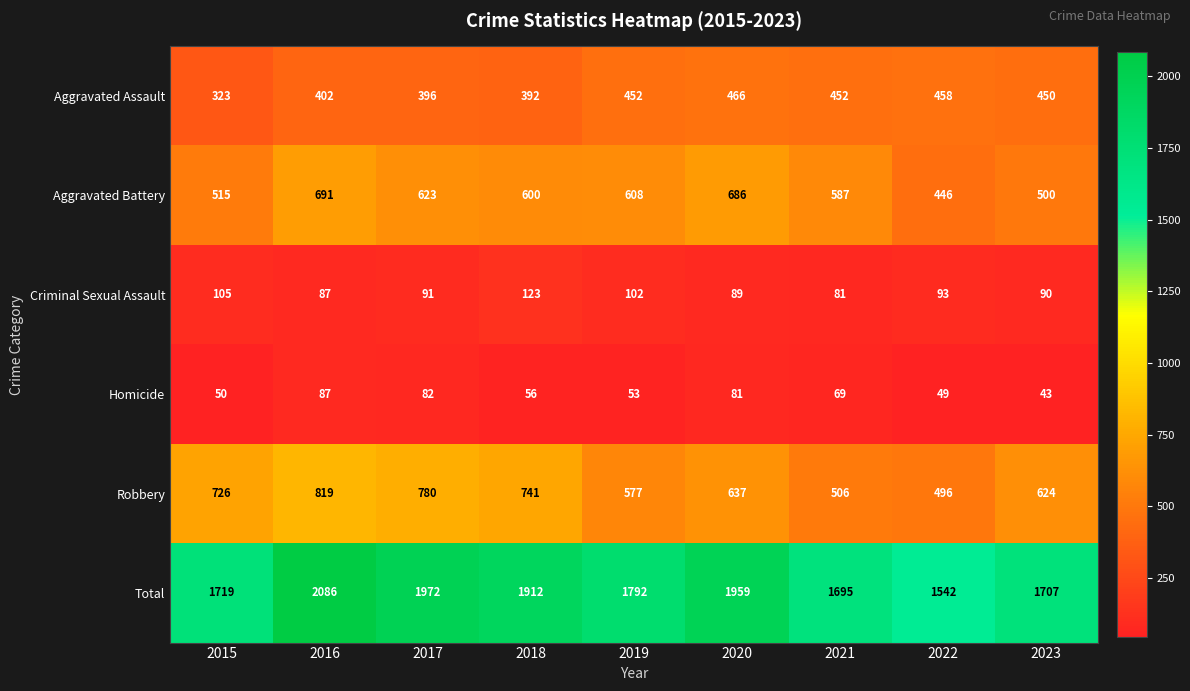

How many data points in Robbery are less than 637?

4